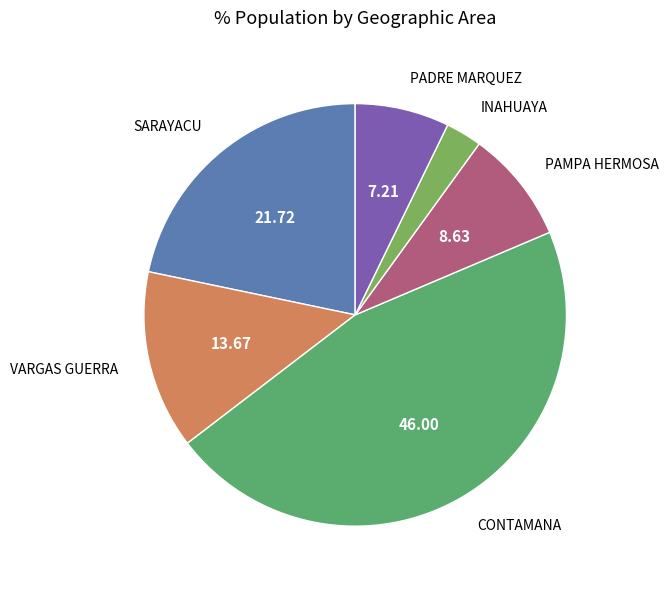

How many slices are in this pie chart?

6